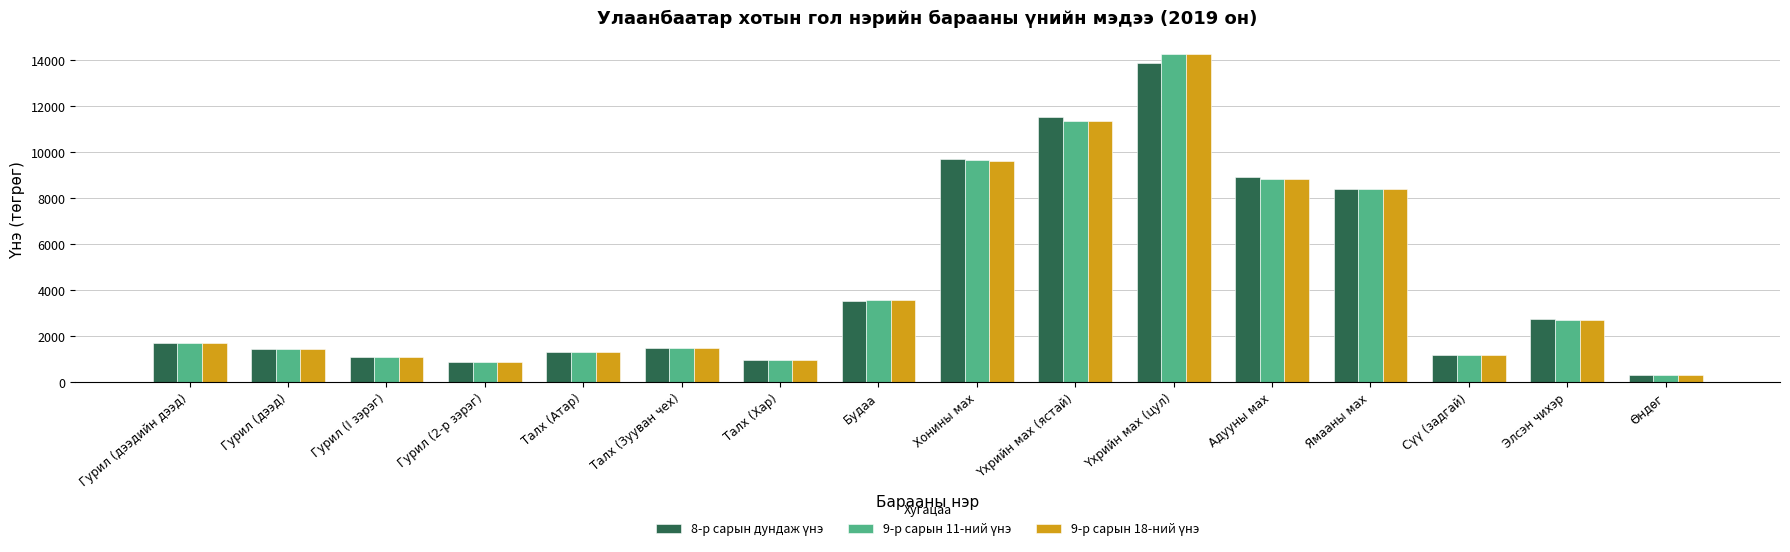

What is the total value across all series at Гурил (2-р зэрэг)?

2657.0